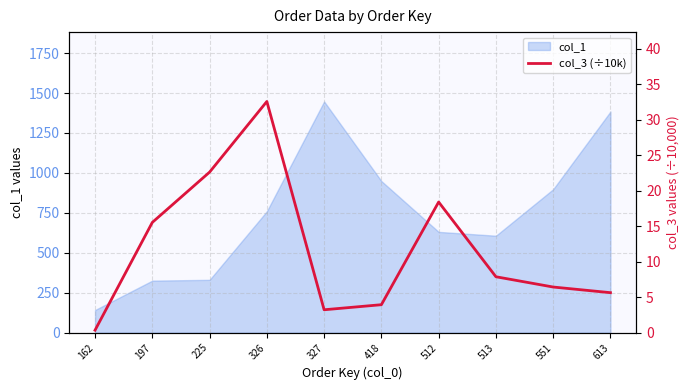

True or false: the data shows 9.2 at 613.

False